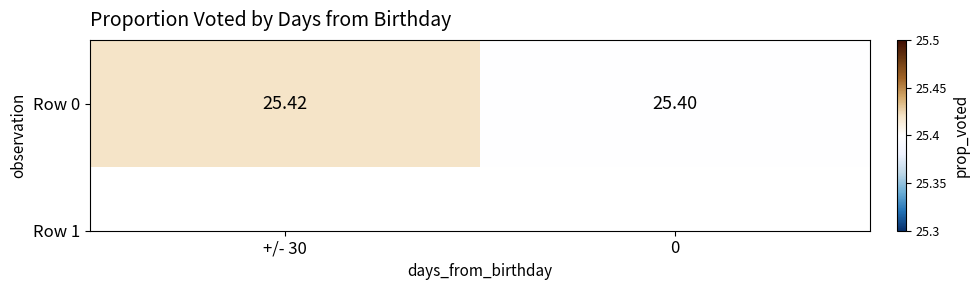

Reading right to left, transcribe all the data shown in this chart.

25.4	25.4